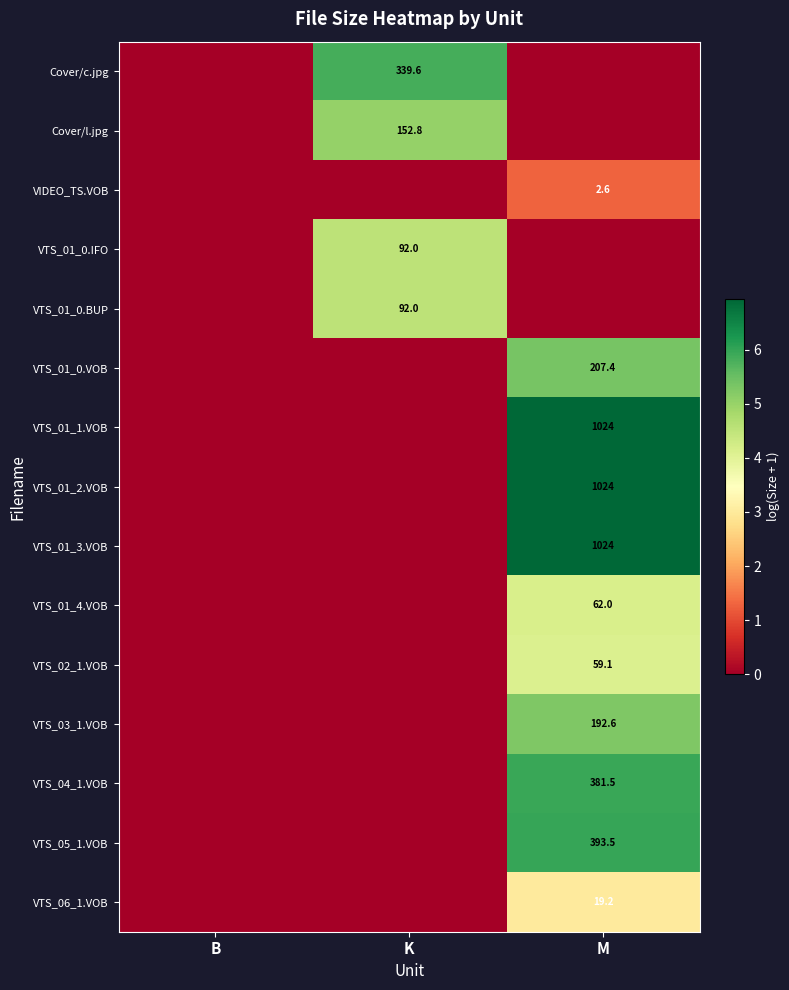

How many categories are shown in the chart?

3